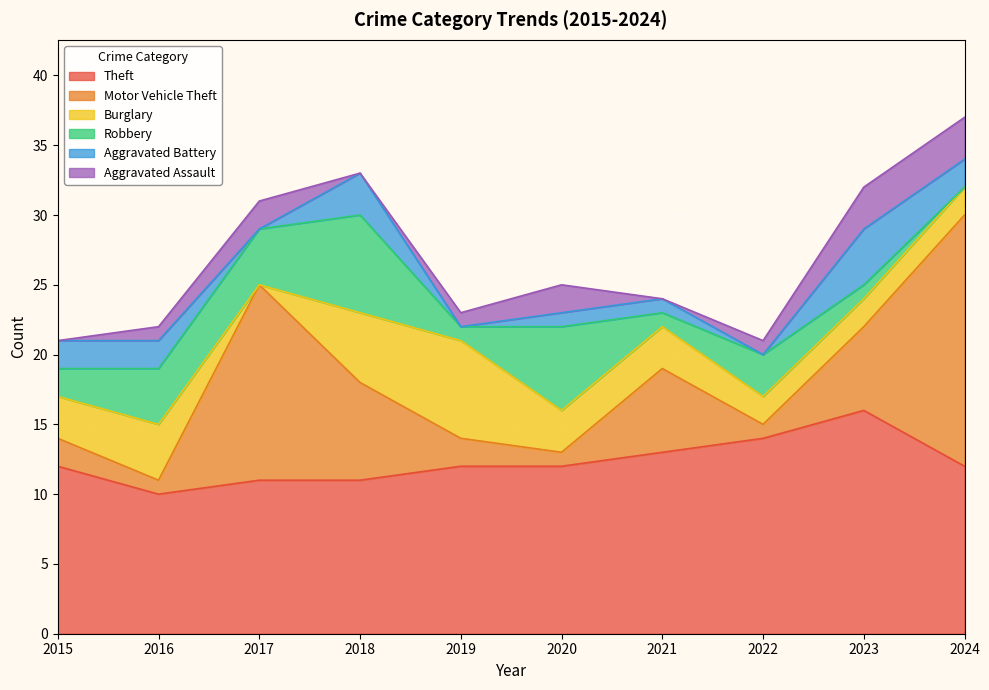

Is it true that Aggravated Assault equals 1 at 2019?

False